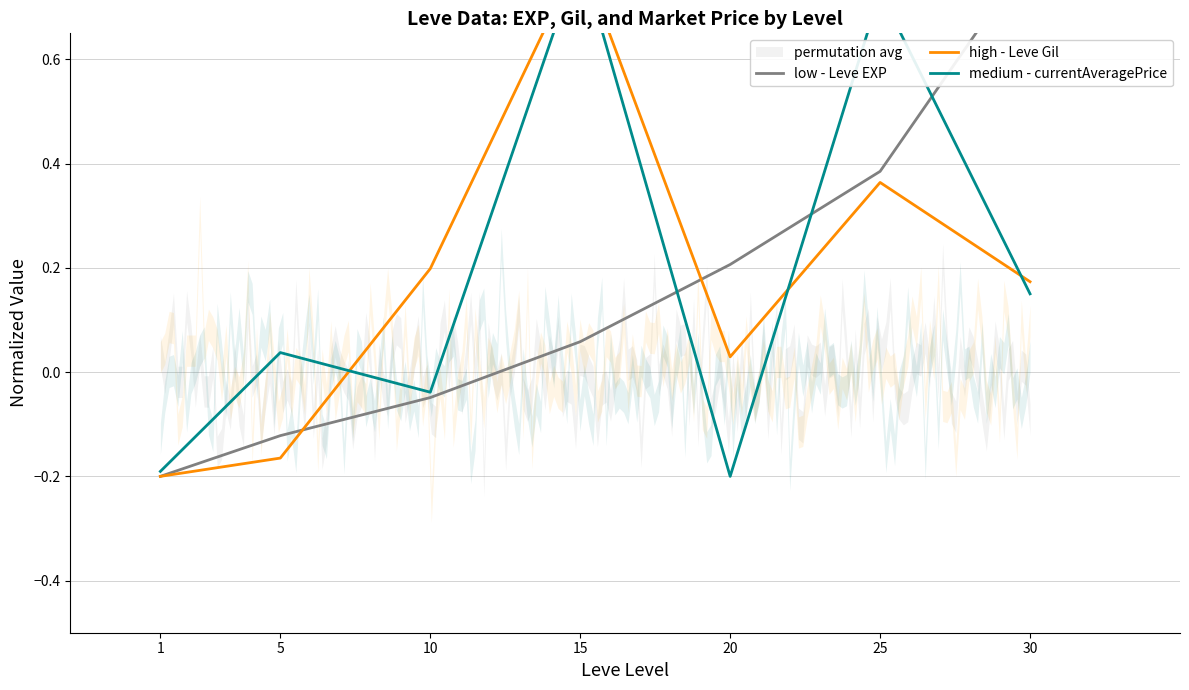

What is the greatest value displayed?

0.8